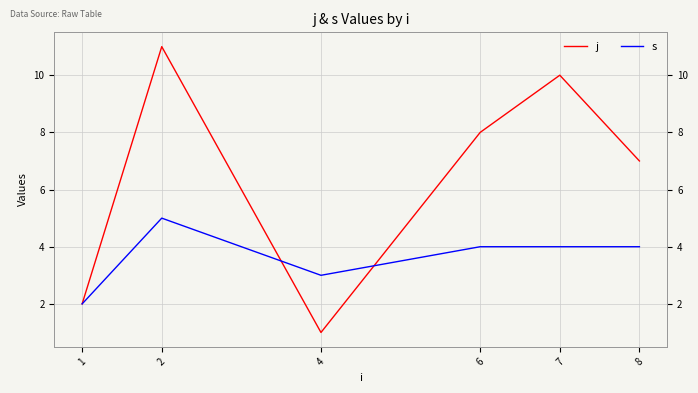

What is the smallest value displayed?

1